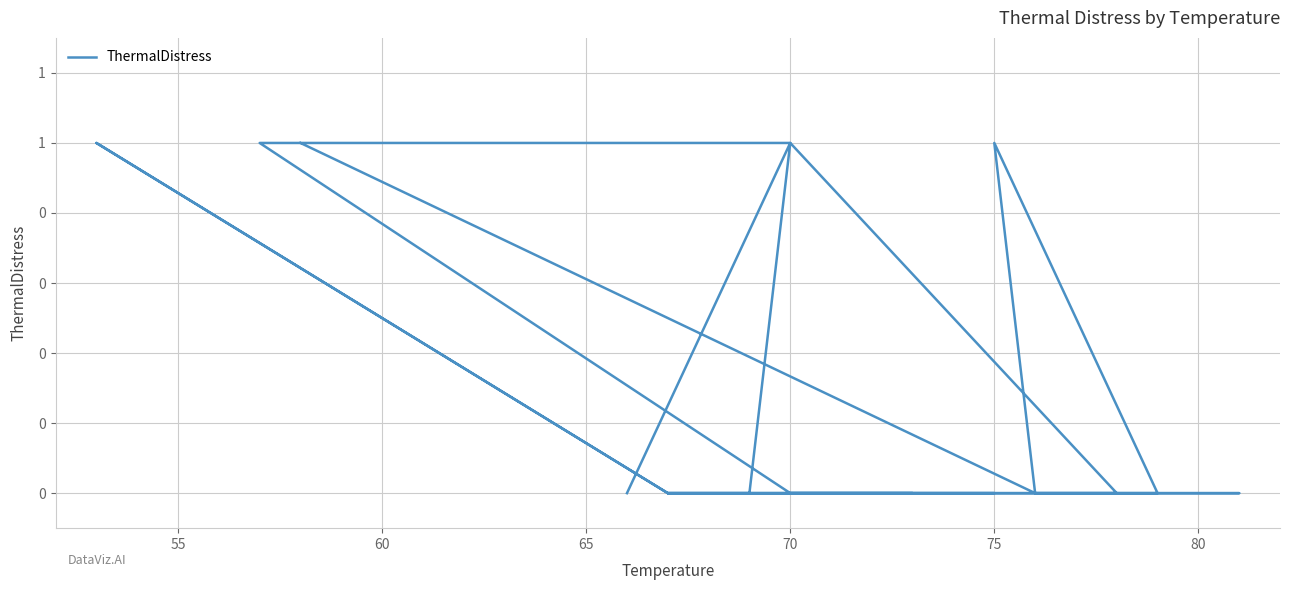

What position from the right is 10?

13